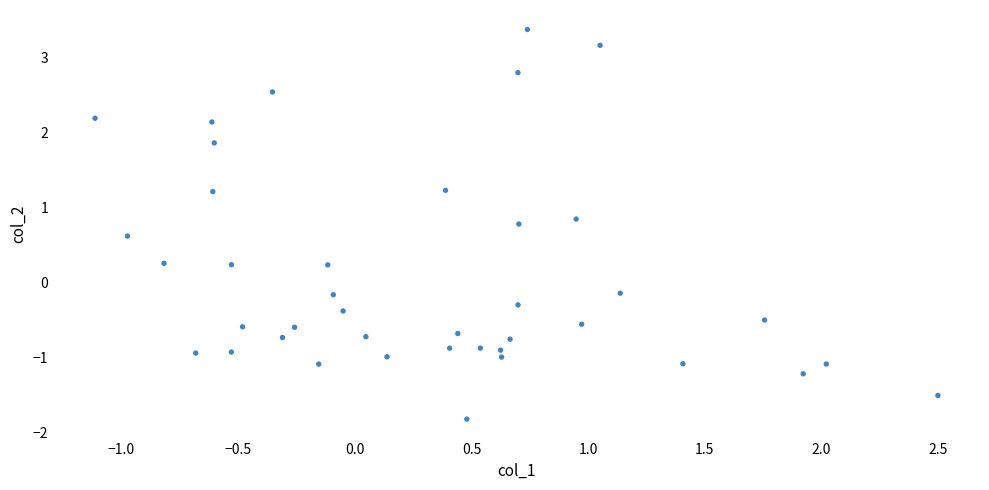

What is the range of X values (max minus min)?

3.6